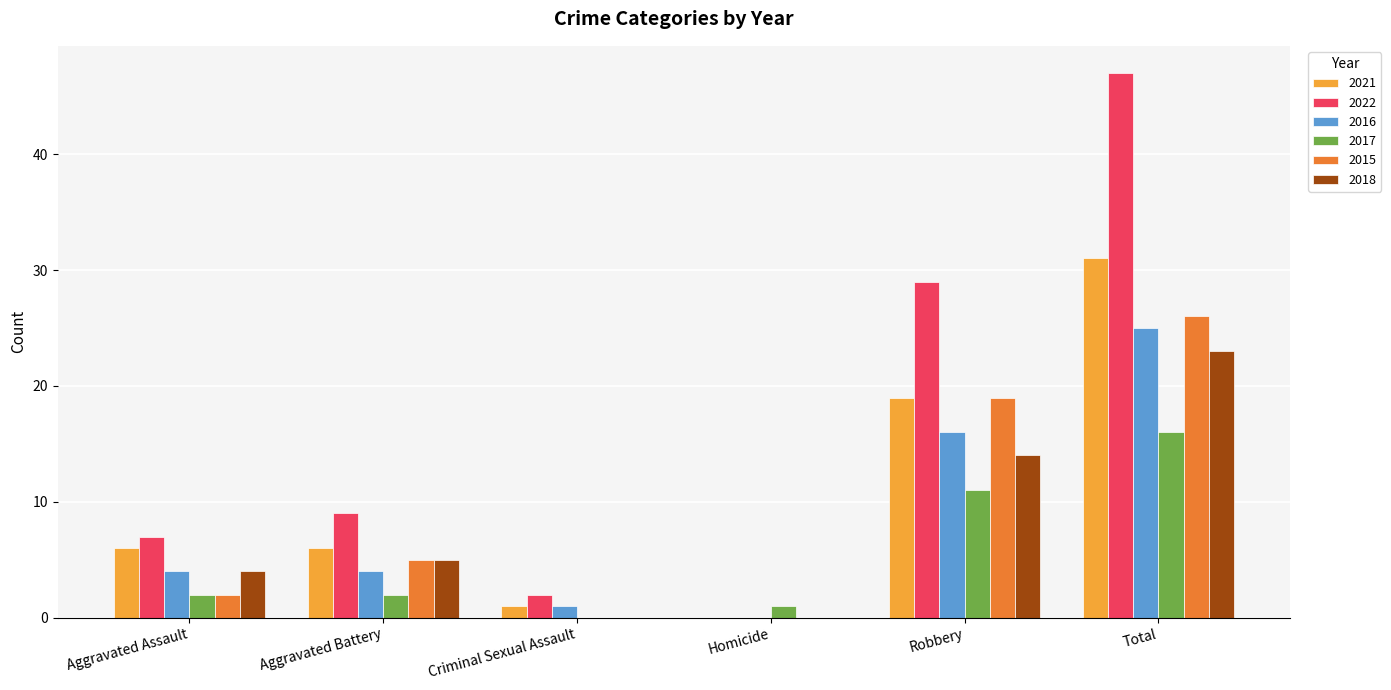

Where is 2021 nearest to the value 15?

Robbery